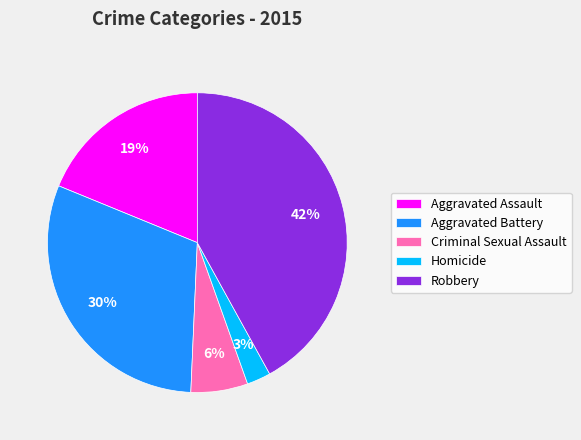

Which slice is the largest?

Robbery